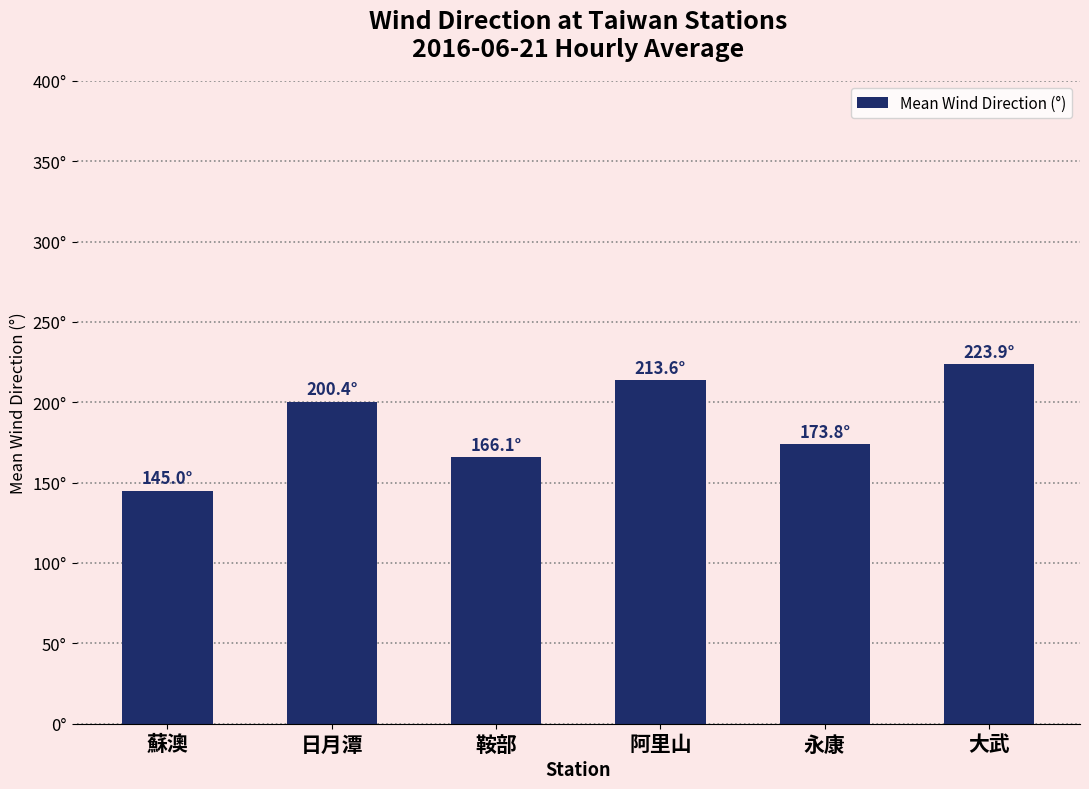

What is the ratio of the value at 鞍部 to the value at 蘇澳?

1.1